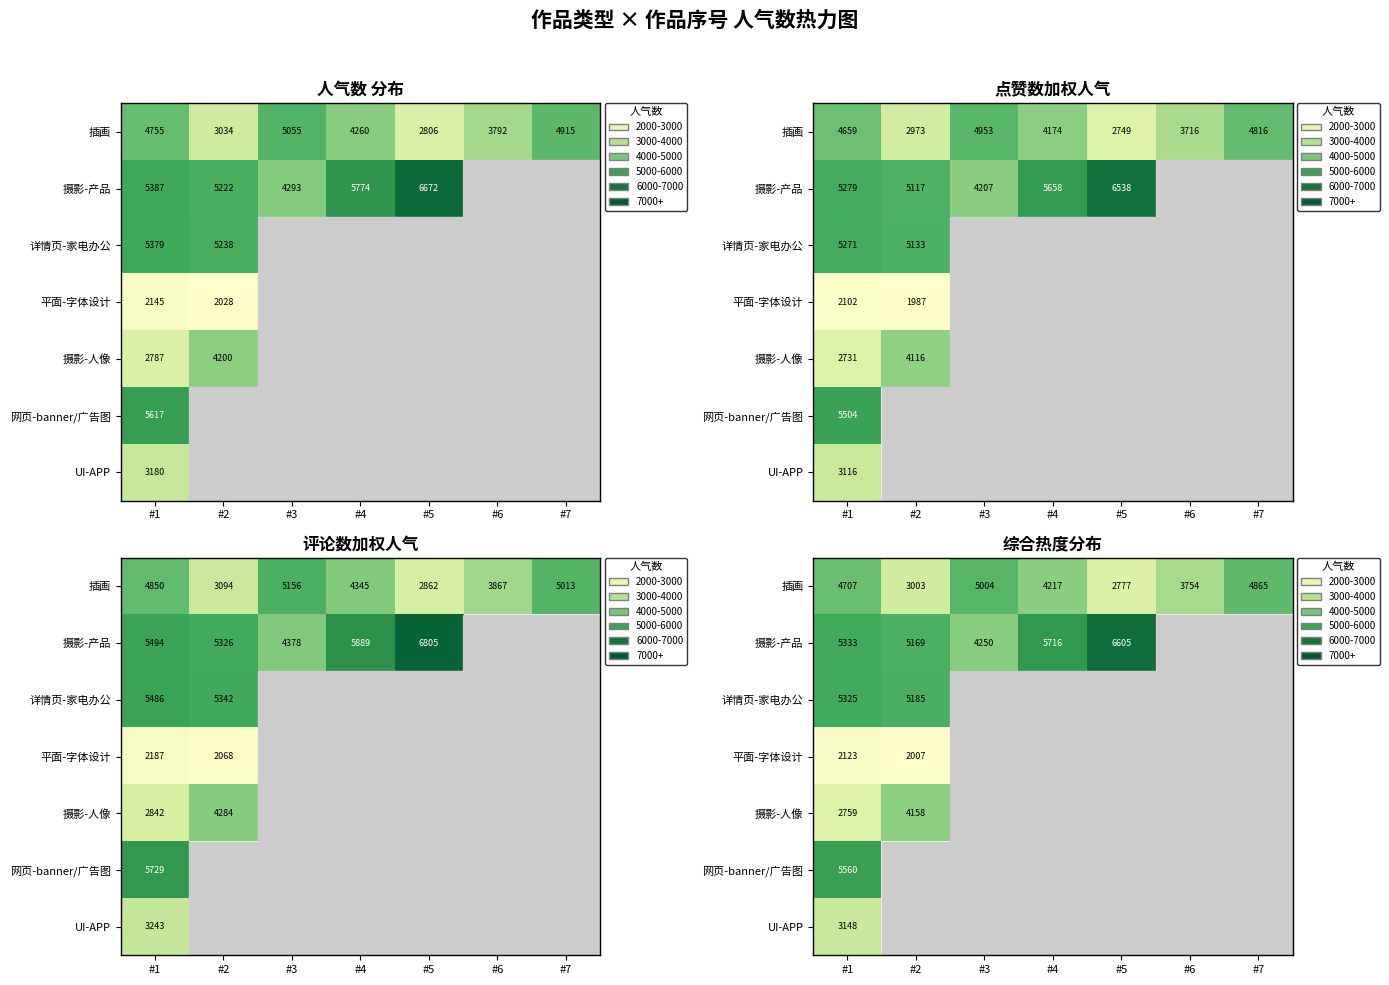

Is the value of 详情页-家电办公 at #3 greater than the value of 平面-字体设计 at #1?

No